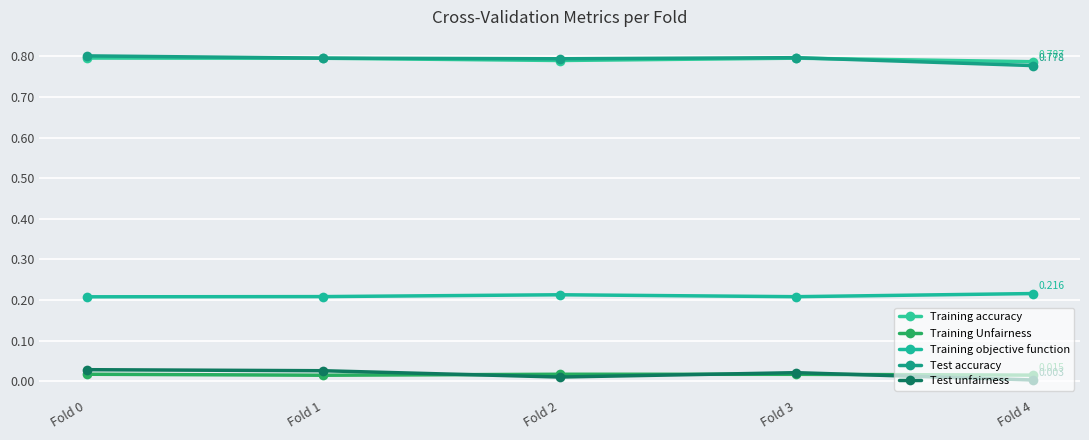

Rank the series at Fold 1 from highest to lowest value.

Test accuracy, Training accuracy, Training objective function, Test unfairness, Training Unfairness